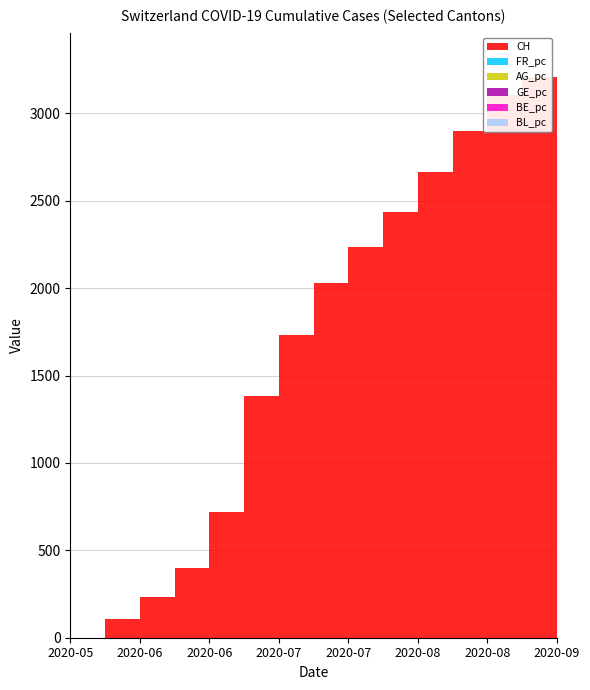

Reading left to right, extract all data points from this chart.

CH: 2020-05-31=0.0	2020-06-07=107.0	2020-06-14=234.0	2020-06-21=398.0	2020-06-28=720.0	2020-07-05=1385.0	2020-07-12=1734.0	2020-07-19=2028.0	2020-07-26=2237.0	2020-08-02=2436.0	2020-08-09=2665.0	2020-08-16=2901.0	2020-08-23=3103.0	2020-08-30=3208.0	2020-09-06=3297.0
FR_pc: 2020-05-31=0.0	2020-06-07=0.0	2020-06-14=0.0	2020-06-21=0.0	2020-06-28=0.0	2020-07-05=0.0	2020-07-12=0.0	2020-07-19=0.0	2020-07-26=0.0	2020-08-02=0.0	2020-08-09=0.0	2020-08-16=0.0	2020-08-23=0.0	2020-08-30=0.0	2020-09-06=0.0
AG_pc: 2020-05-31=0.0	2020-06-07=0.0	2020-06-14=0.0	2020-06-21=0.0	2020-06-28=0.0	2020-07-05=0.0	2020-07-12=0.0	2020-07-19=0.0	2020-07-26=0.0	2020-08-02=0.0	2020-08-09=0.0	2020-08-16=0.0	2020-08-23=0.0	2020-08-30=0.0	2020-09-06=0.0
GE_pc: 2020-05-31=0.0	2020-06-07=0.0	2020-06-14=0.0	2020-06-21=0.0	2020-06-28=0.0	2020-07-05=0.0	2020-07-12=0.0	2020-07-19=0.0	2020-07-26=0.0	2020-08-02=0.0	2020-08-09=0.0	2020-08-16=0.0	2020-08-23=0.0	2020-08-30=0.0	2020-09-06=0.0
BE_pc: 2020-05-31=0.0	2020-06-07=0.0	2020-06-14=0.0	2020-06-21=0.0	2020-06-28=0.0	2020-07-05=0.0	2020-07-12=0.0	2020-07-19=0.0	2020-07-26=0.0	2020-08-02=0.0	2020-08-09=0.0	2020-08-16=0.0	2020-08-23=0.0	2020-08-30=0.0	2020-09-06=0.0
BL_pc: 2020-05-31=0.0	2020-06-07=0.0	2020-06-14=0.0	2020-06-21=0.0	2020-06-28=0.0	2020-07-05=0.0	2020-07-12=0.0	2020-07-19=0.0	2020-07-26=0.0	2020-08-02=0.0	2020-08-09=0.0	2020-08-16=0.0	2020-08-23=0.0	2020-08-30=0.0	2020-09-06=0.0